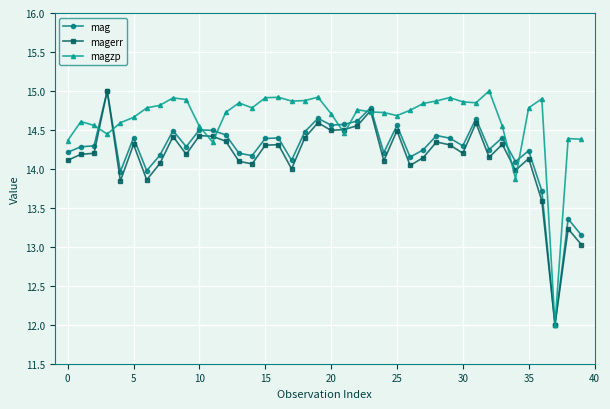

What is the highest value of the mag series?

15.0